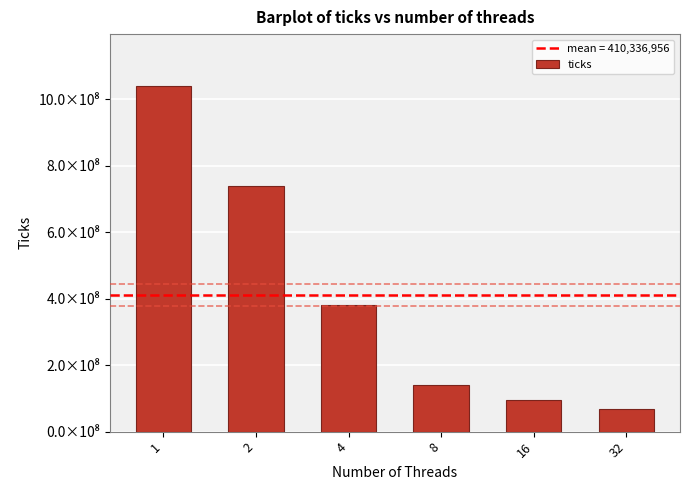

Reading left to right, what are all the values shown in this chart?

1=1039794938	2=738458153	4=380418539	8=139540901	16=95889809	32=67919394